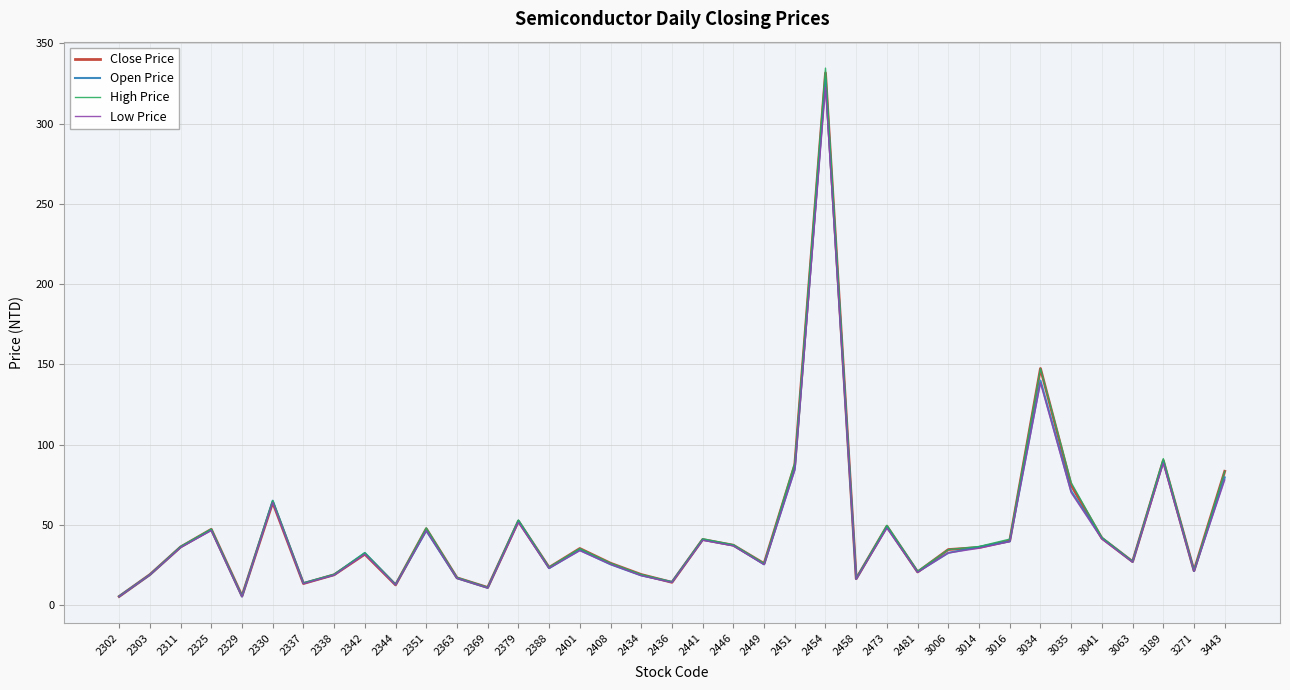

Which series has the widest spread of values?

High Price